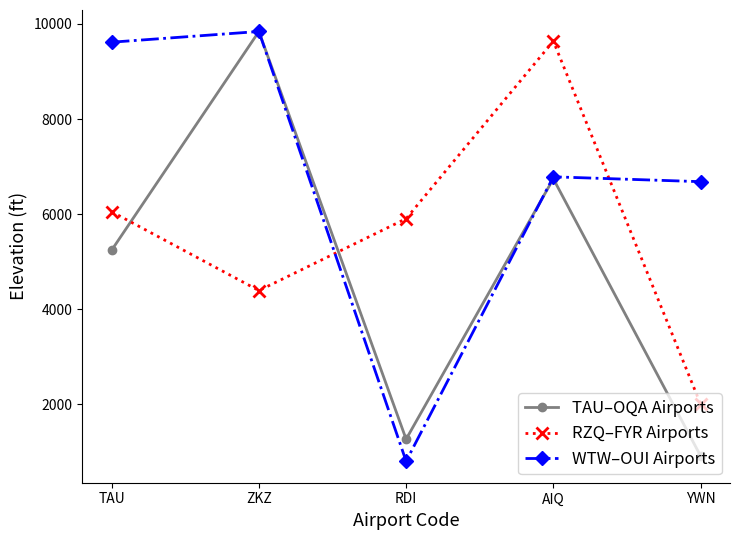

Which category has the lowest value across all series?

RDI